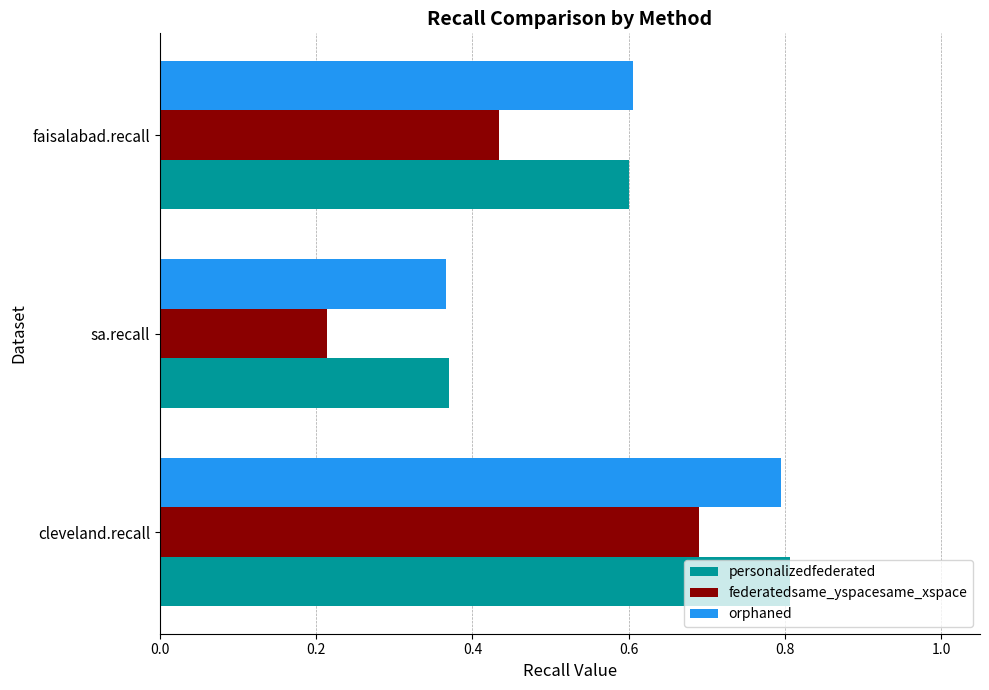

Count the orphaned values in the range 0 to 1.

3